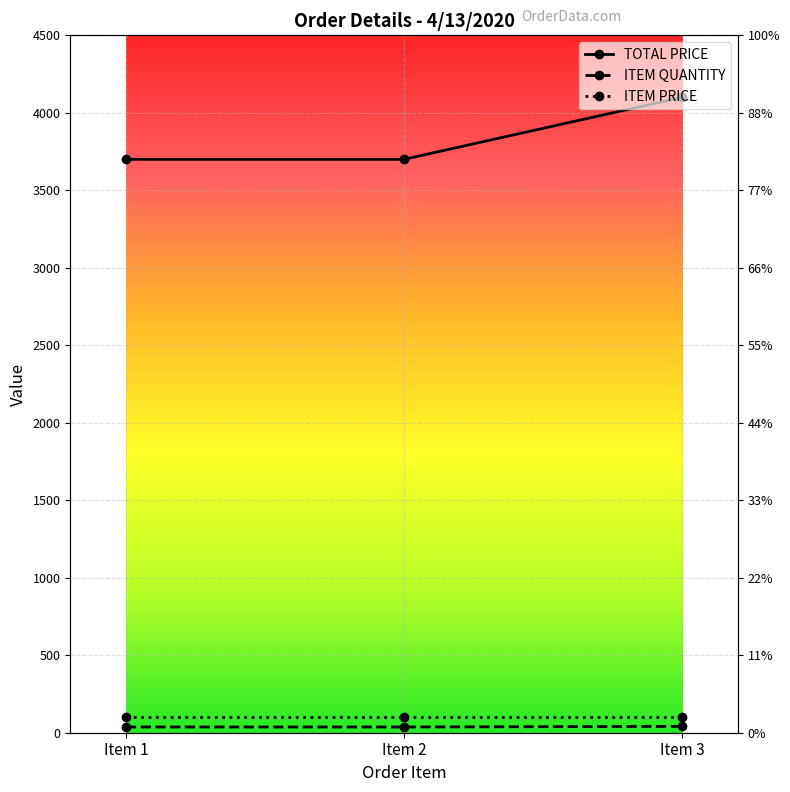

Count the number of categories in the chart.

3